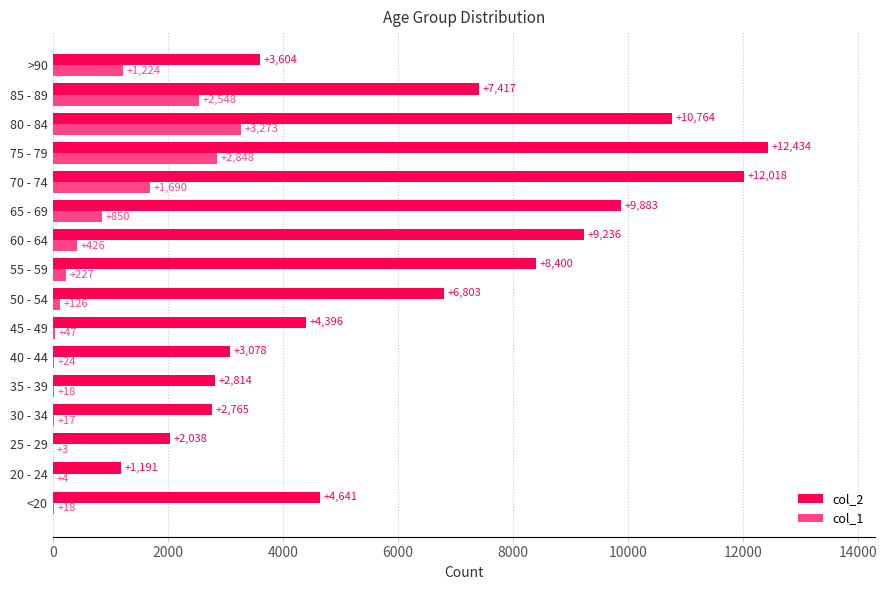

Which category has the highest value in the col_1 series?

80 - 84